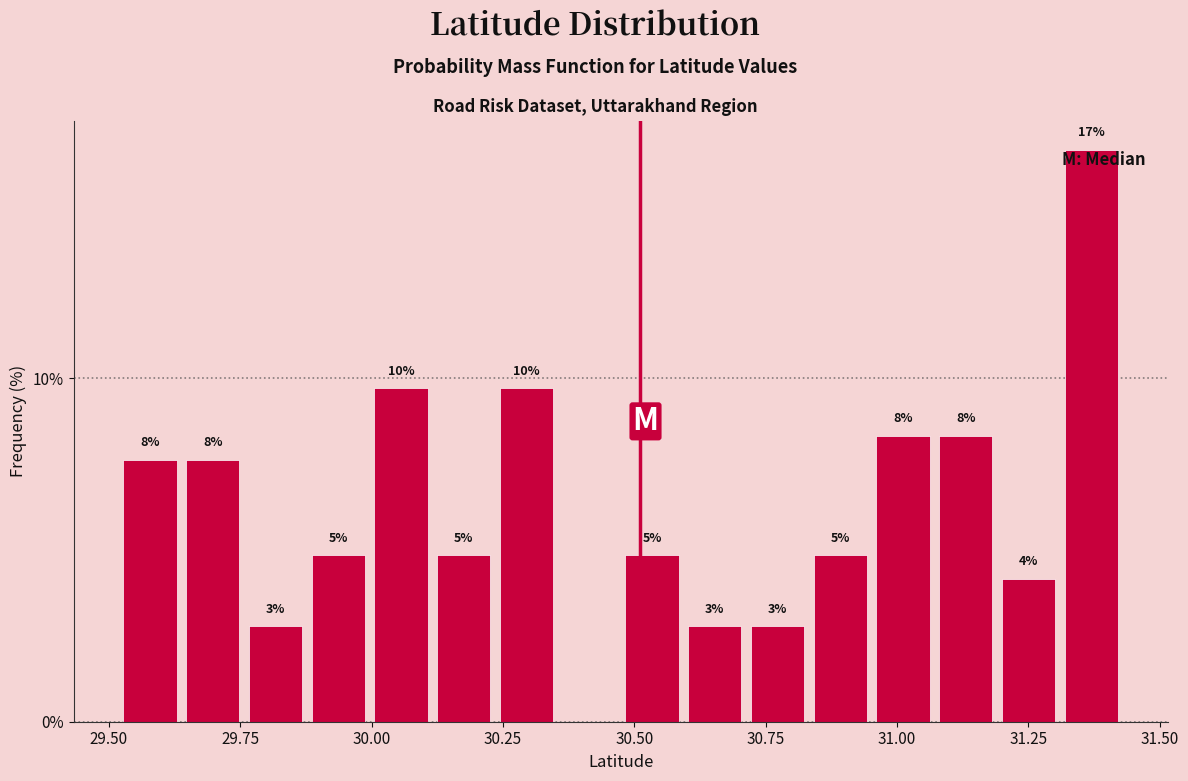

Around what value on the x-axis is the tallest bar? Give the approximate position of its centre, as read against the axis.

31.35